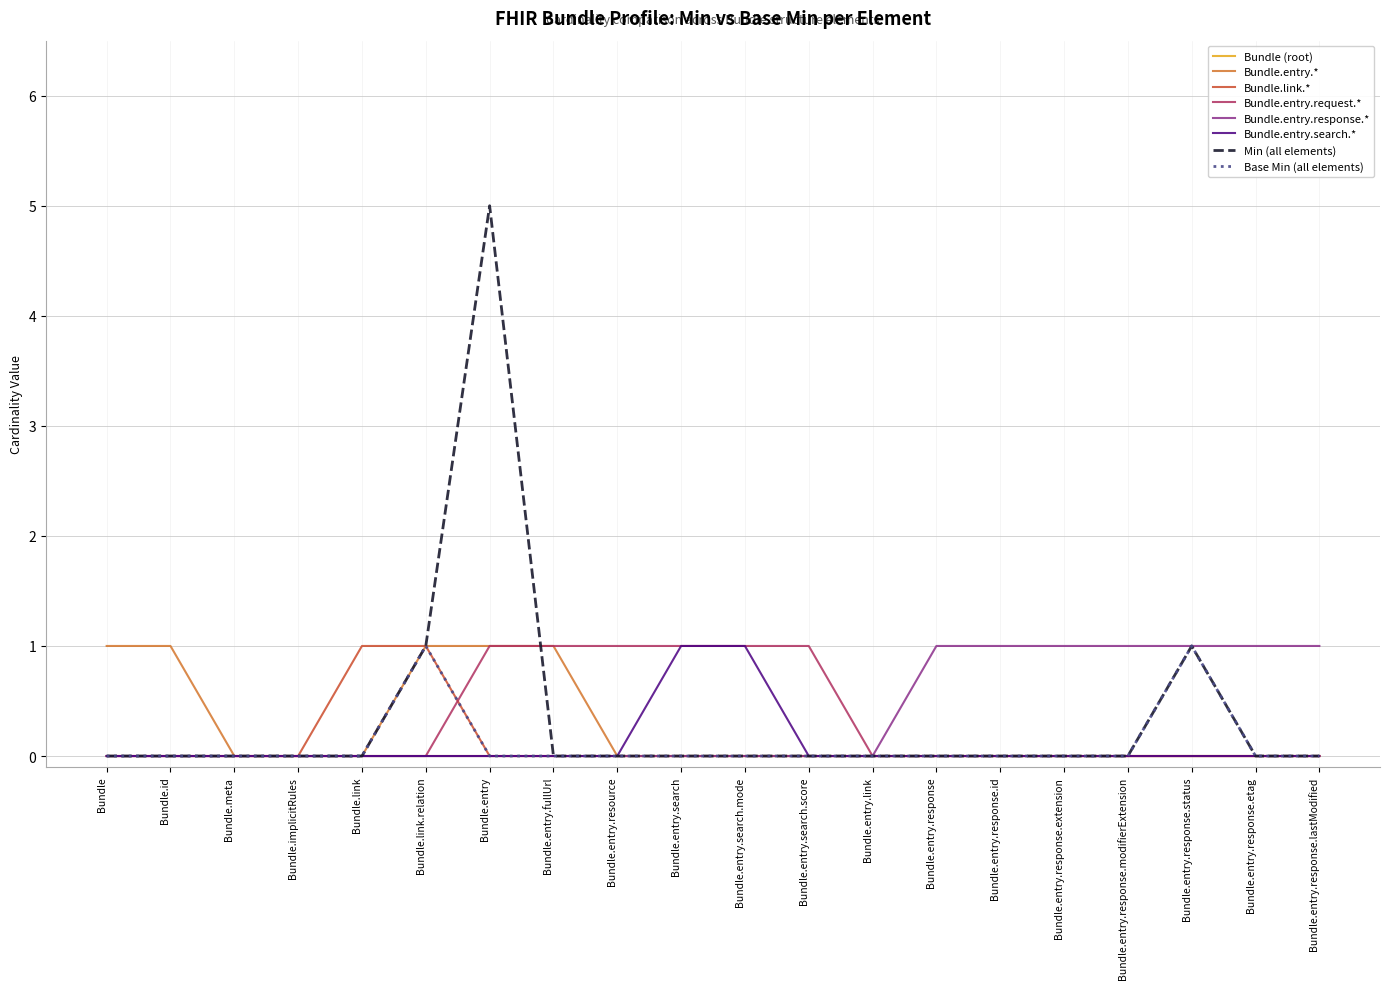

Which series has the widest spread of values?

Min (all elements)